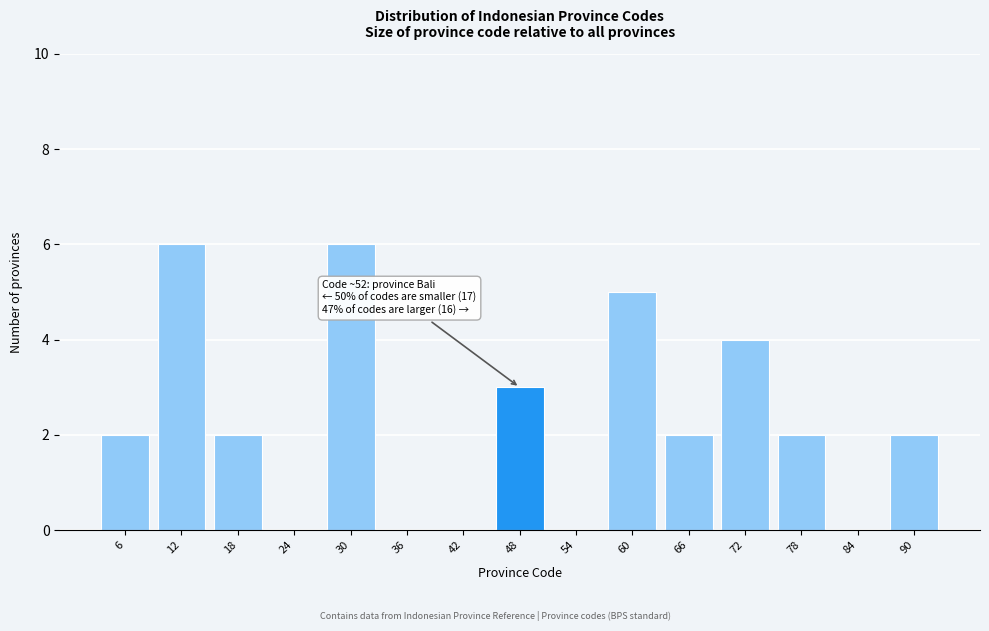

Reading right to left, what are all the values shown in this chart?

90=2	84=0	78=2	72=4	66=2	60=5	54=0	48=3	42=0	36=0	30=6	24=0	18=2	12=6	6=2